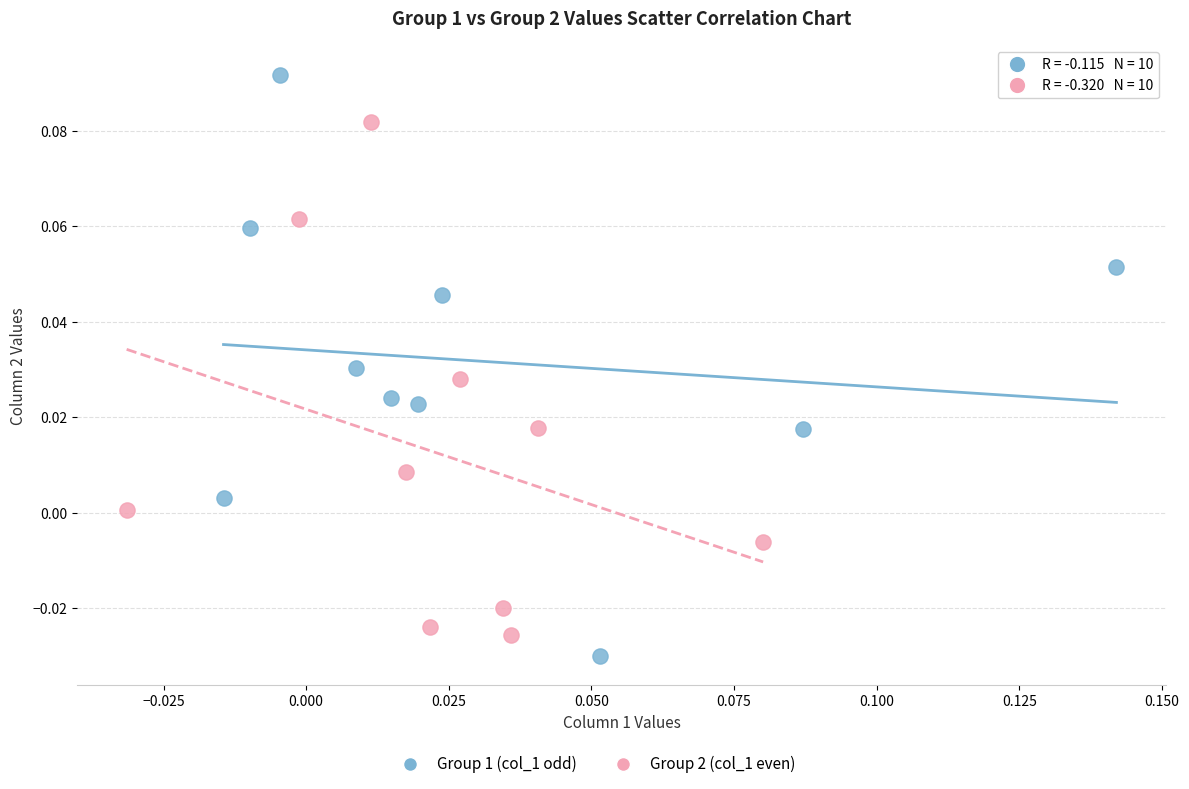

Which series reaches the maximum Y coordinate?

Group 1 (col_1 odd)